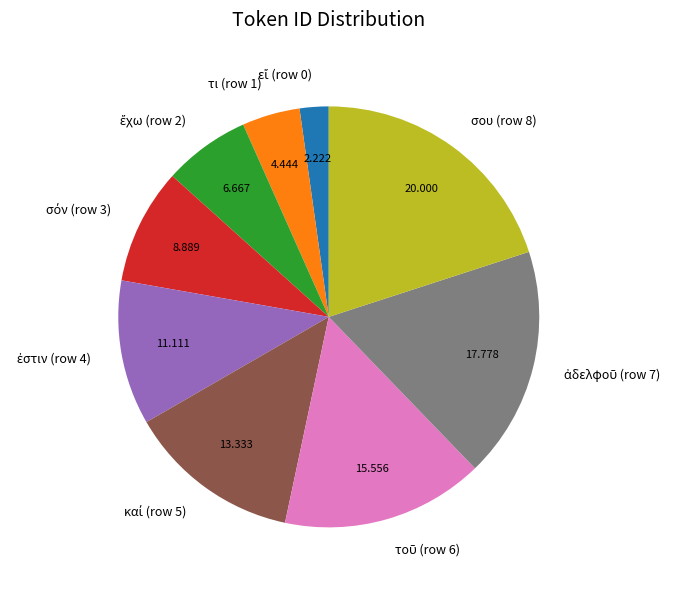

Is σου (row 8) the majority of the pie?

No